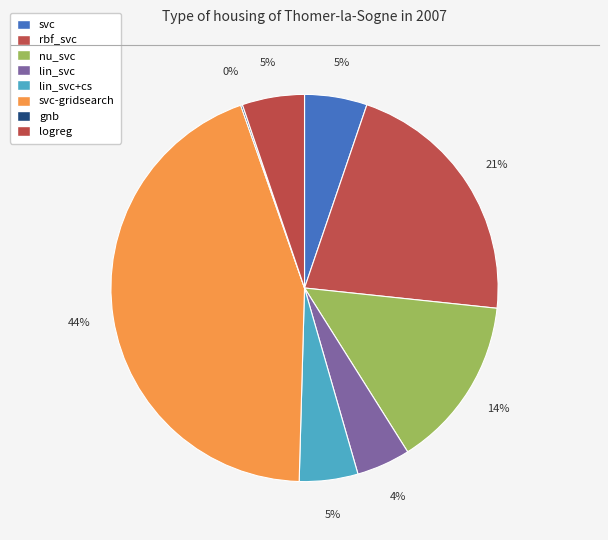

Which has a higher value, svc-gridsearch or lin_svc?

svc-gridsearch